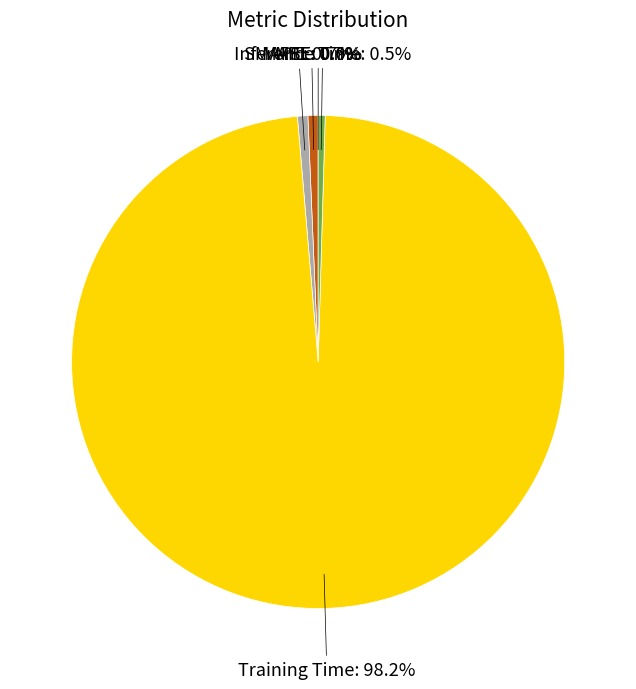

Does any single category account for the majority?

Yes